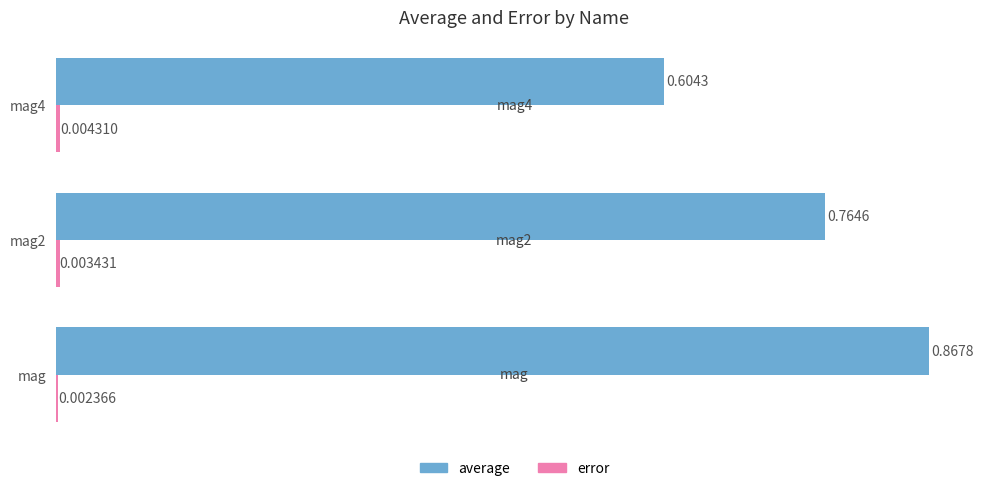

Between mag and mag2, which series saw the biggest shift?

average